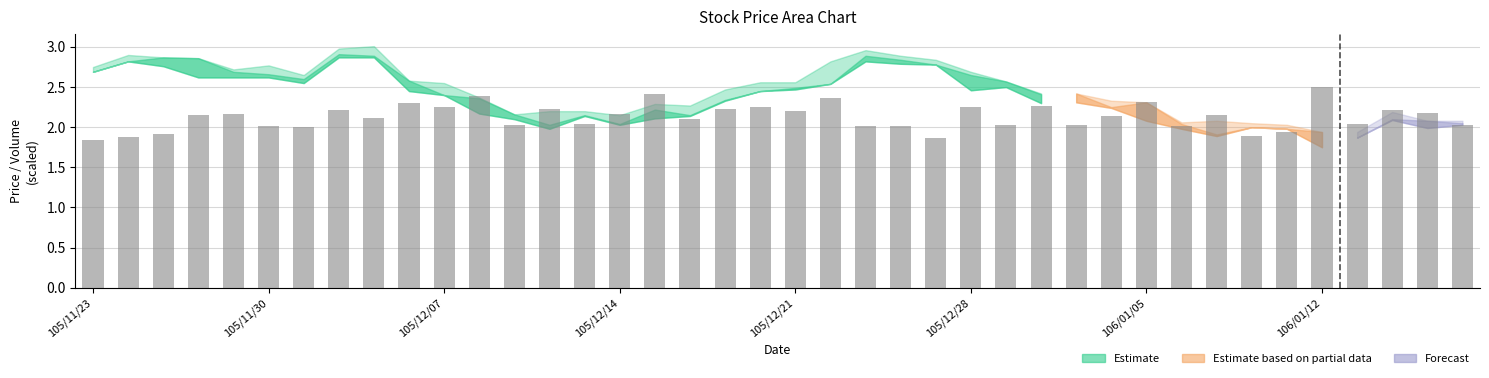

What is the greatest value displayed?

2.5